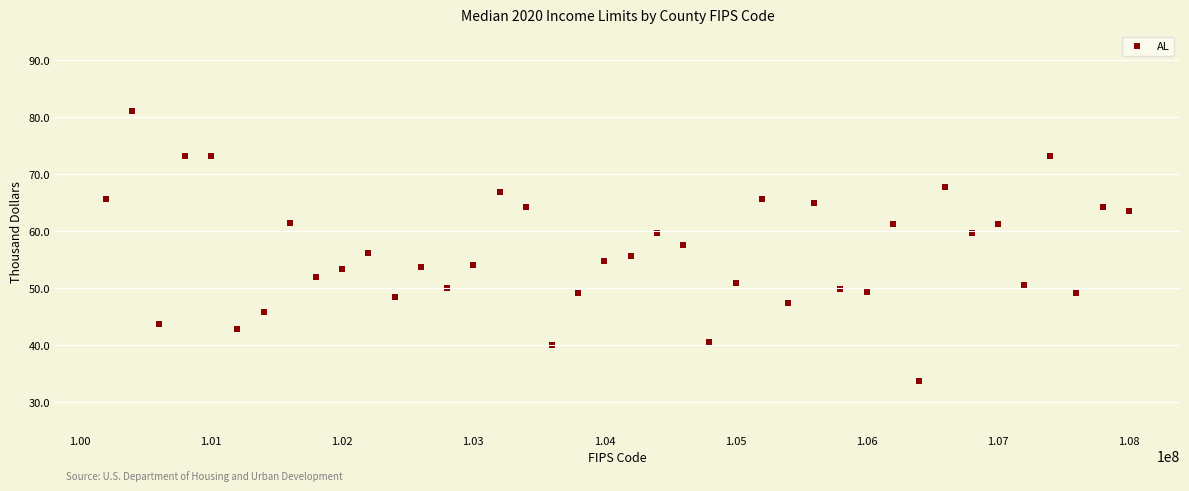

What is the range of Y values (max minus min)?

47.2